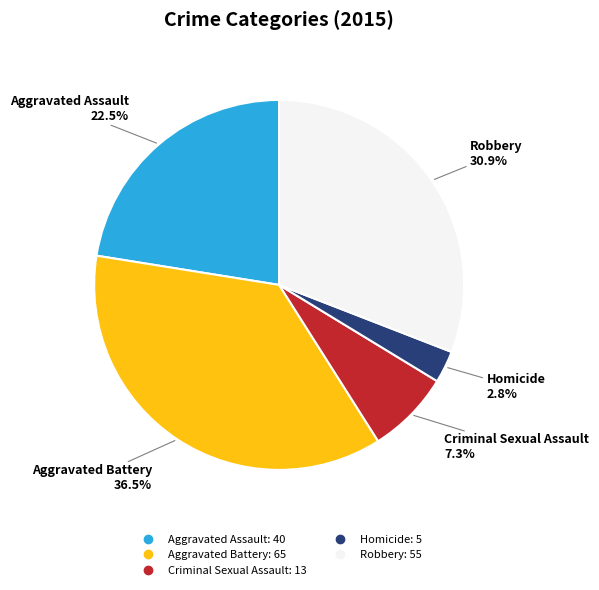

To the nearest percent, what is the difference between the Aggravated Assault and Homicide slice percentages?

20%